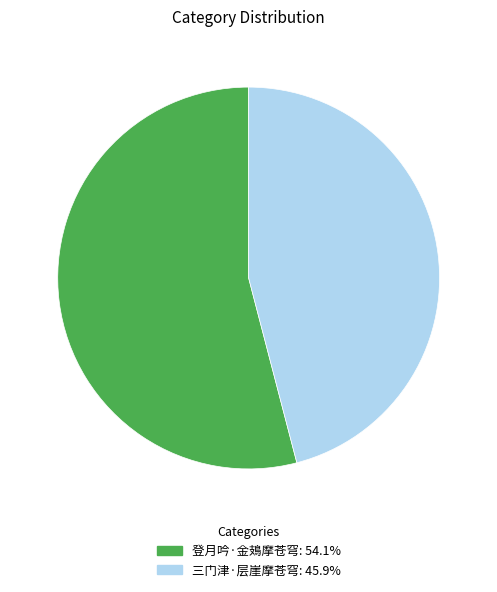

Combined, do 登月吟·金鳷摩苍穹 and 三门津·层崖摩苍穹 account for over 50%?

Yes